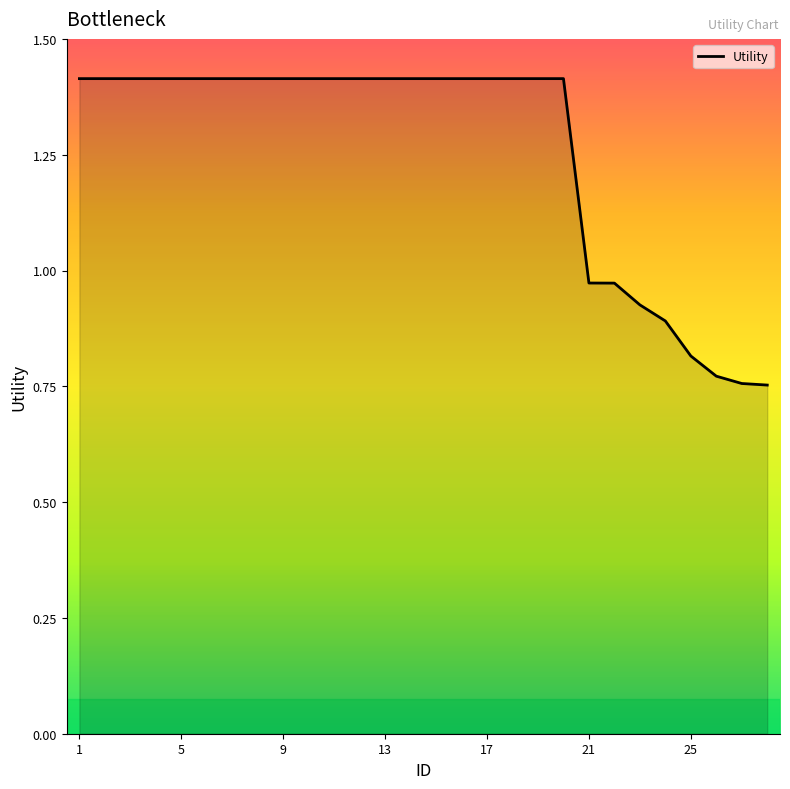

What is the smallest value displayed?

0.8